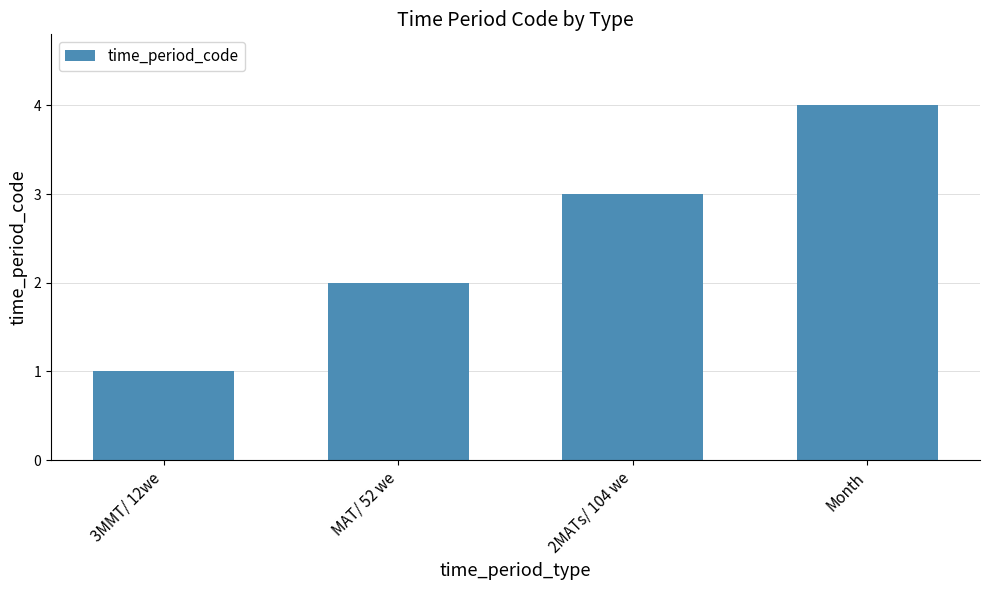

What is the smallest value displayed?

1